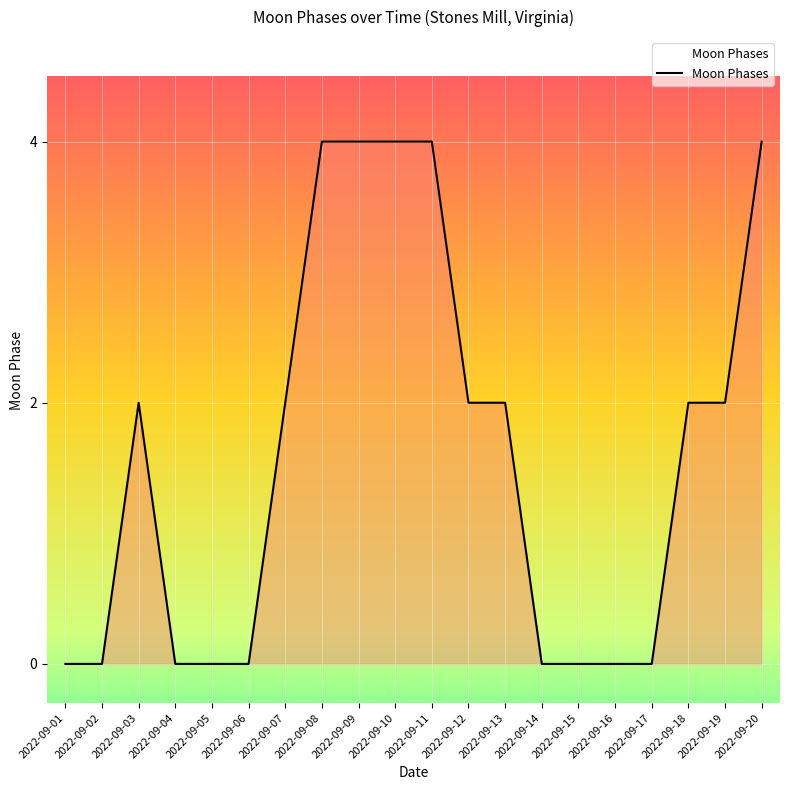

At which category does the data reach its first local peak?

2022-09-03